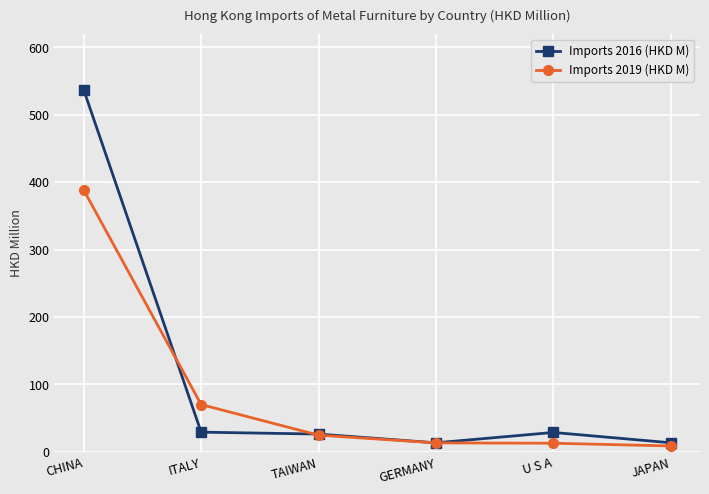

Which series has the widest spread of values?

Imports 2016 (HKD M)